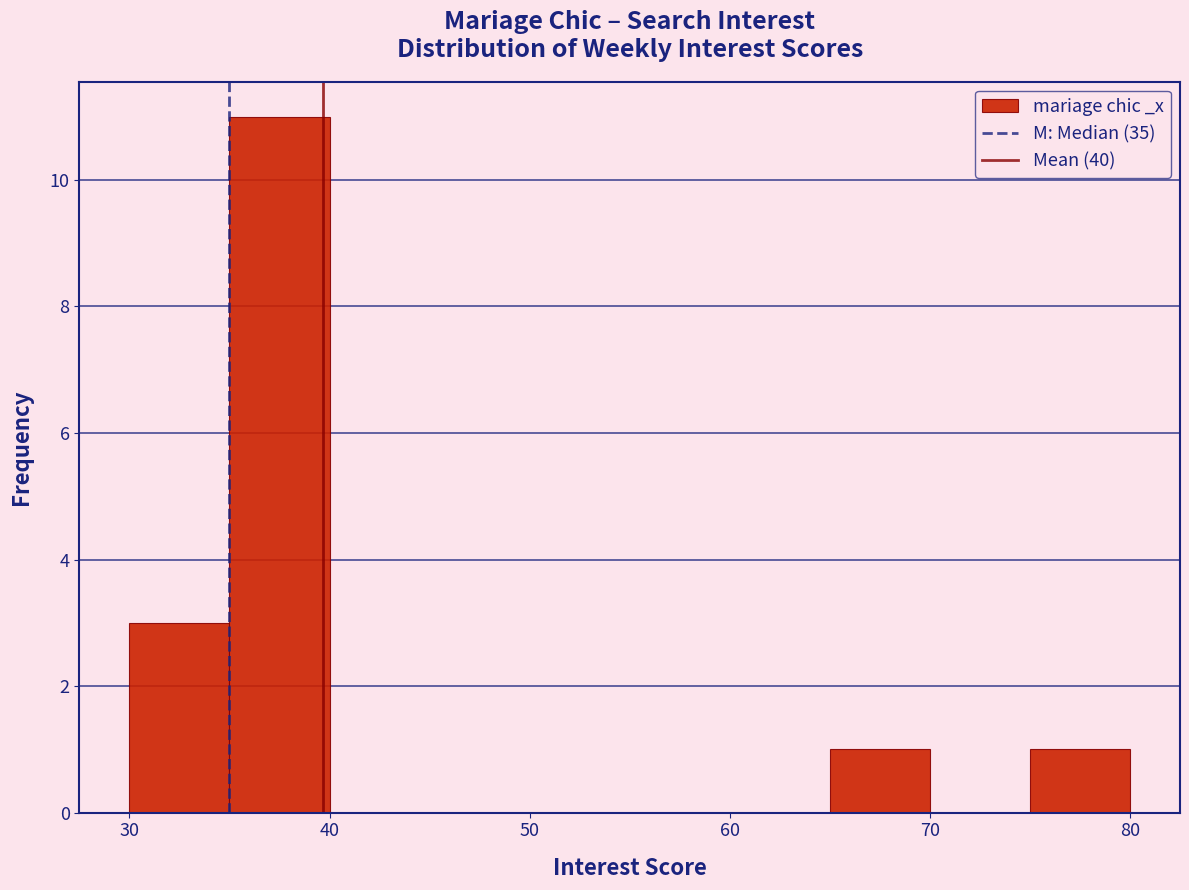

Reading left to right, transcribe this chart: for each bar, give the range it covers on the x-axis and its height. The values are not printed on the chart, so give them approximately, as read against the axis.

30 to 35: 3
35 to 40: 11
40 to 45: 0
45 to 50: 0
50 to 55: 0
55 to 60: 0
60 to 65: 0
65 to 70: 1
70 to 75: 0
75 to 80: 1